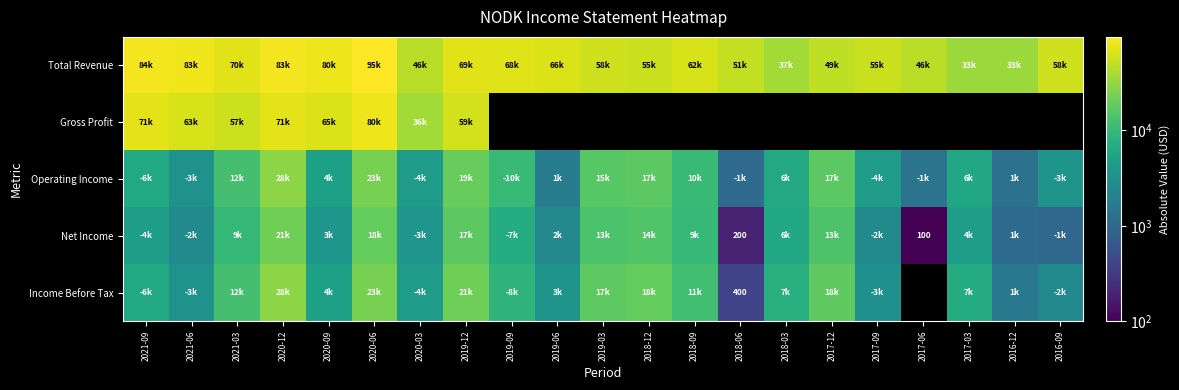

The value of Net Income at 2020-09 is 3700.0. True or false?

True